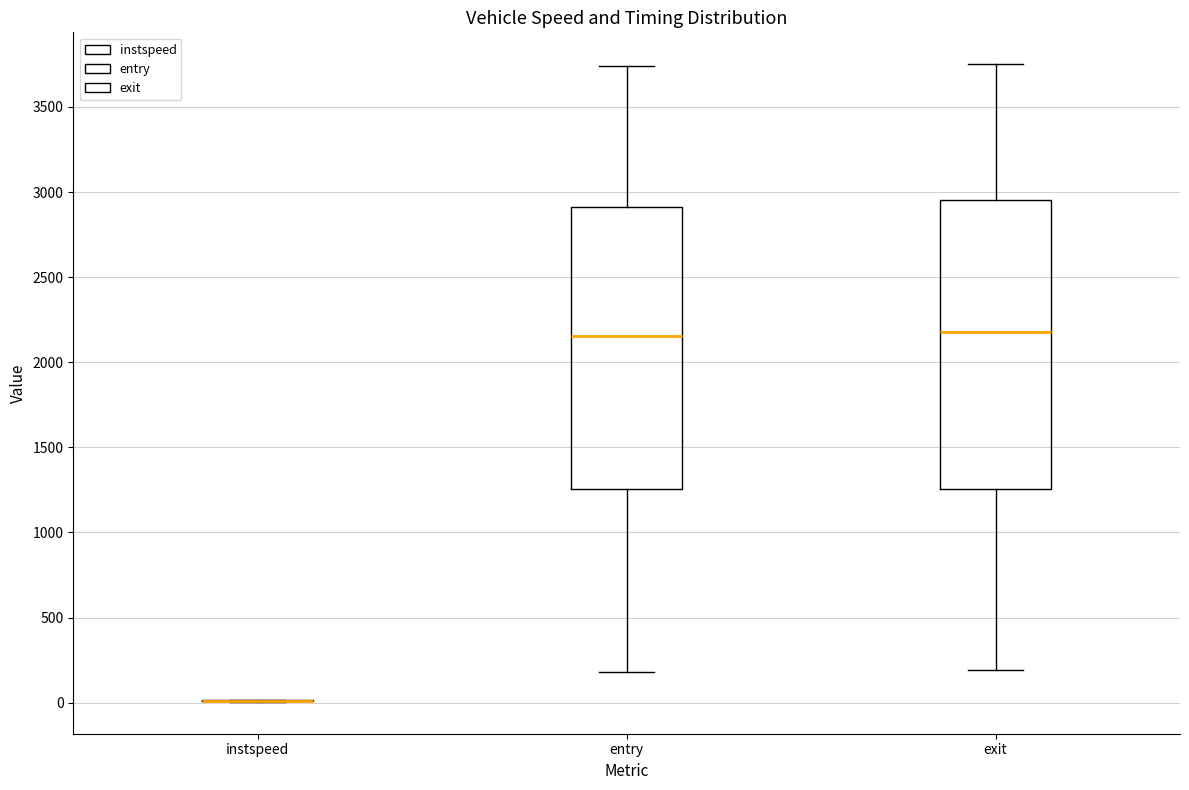

Reading left to right, transcribe this box plot: for each box, give where its median line is, the range the box spans, and where its two whiskers end, as read against the y-axis. The values are not printed on the chart, so give them approximately, as read against the axis.

instspeed: box collapsed to a line at 0, whiskers 0 to 0
entry: median 2150, box 1250 to 2900, whiskers 200 to 3750
exit: median 2200, box 1250 to 2950, whiskers 200 to 3750